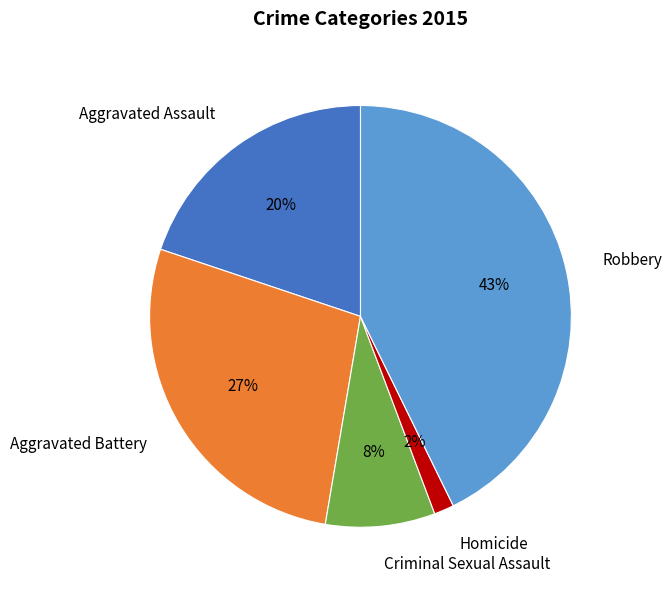

Which slice is the smallest?

Homicide